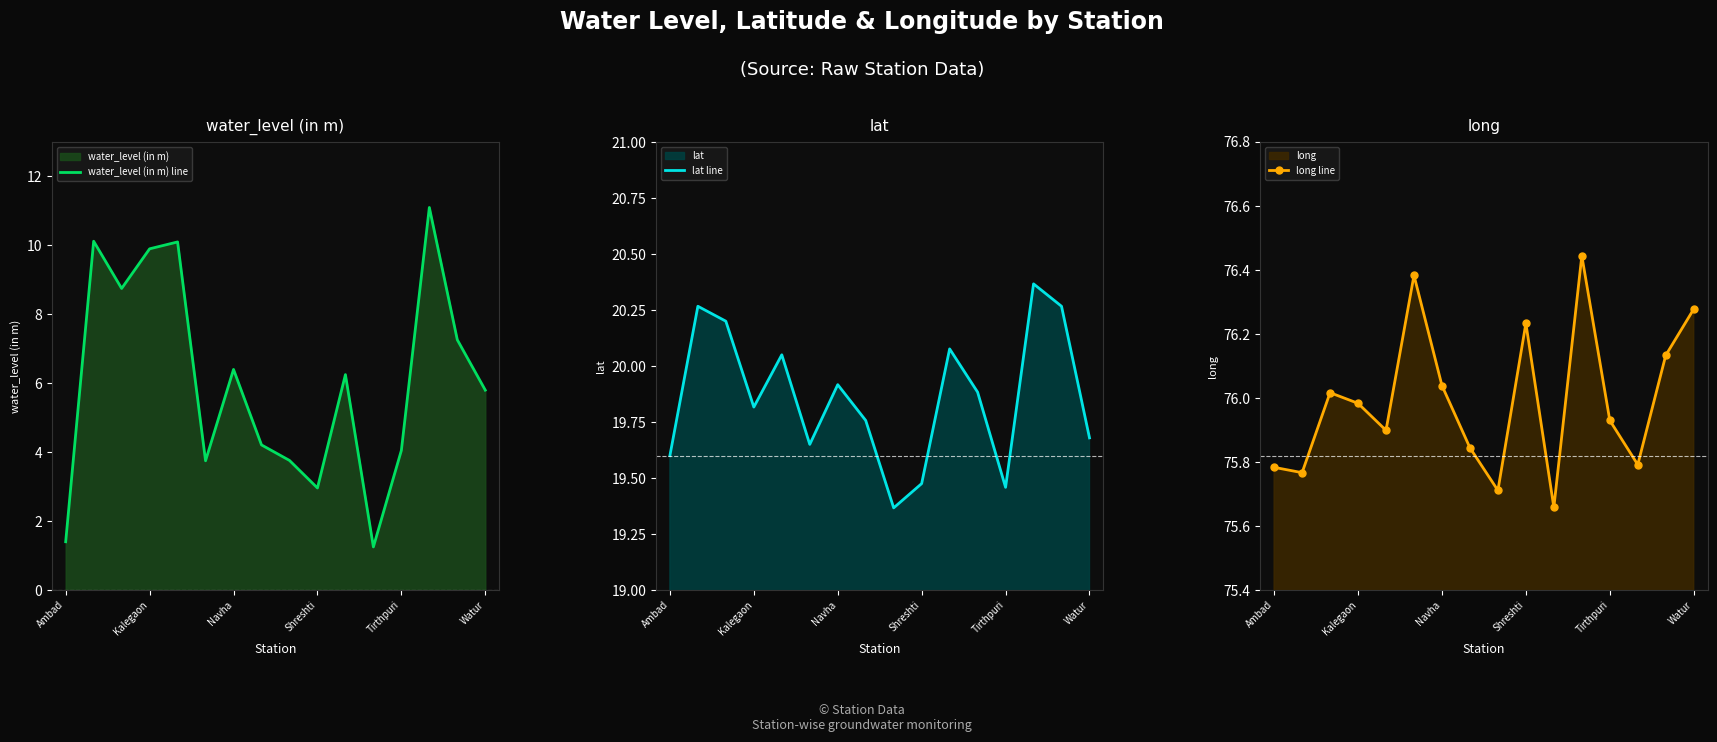

How many data points does each series have?

16